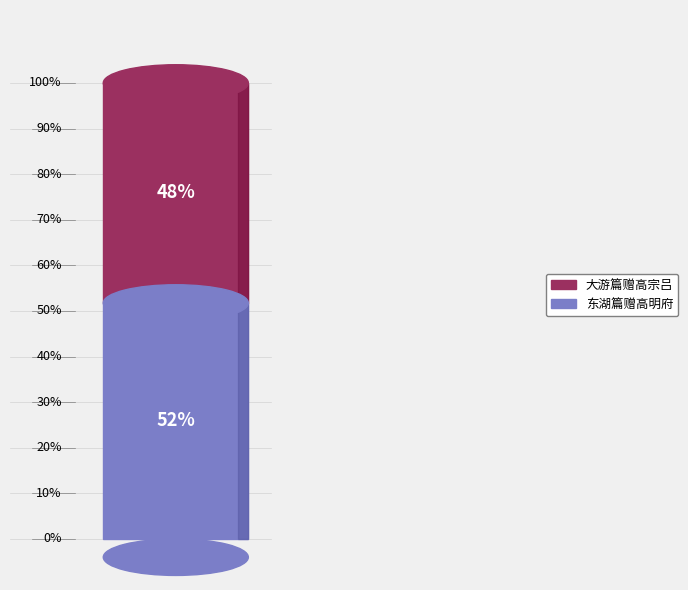

Do 东湖篇赠高明府 and 大游篇赠高宗吕 together represent more than half of the pie?

Yes